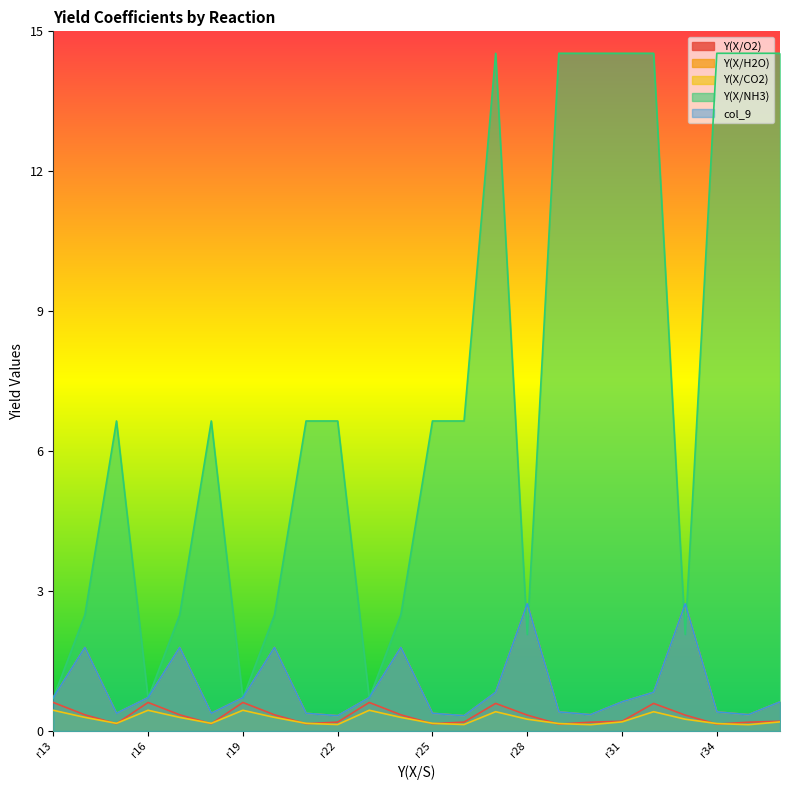

Is the value of Y(X/NH3) at r23 greater than the value of col_9 at r31?

Yes